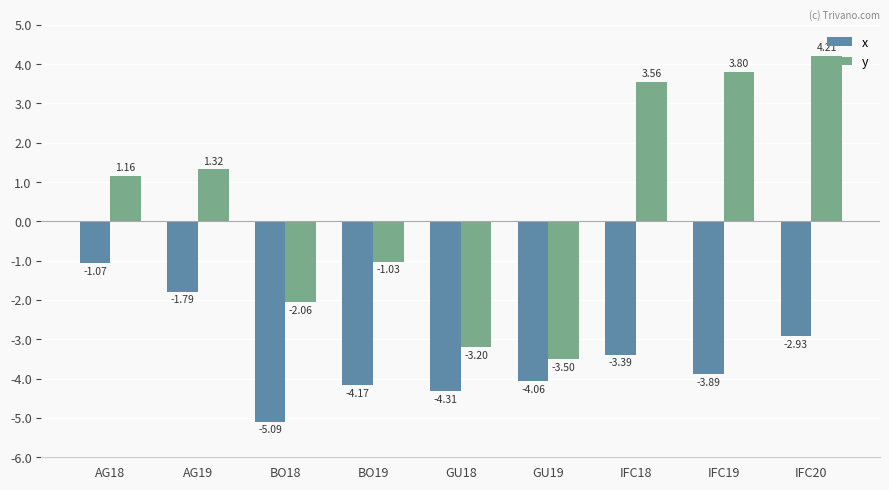

List the labels in order of x value, smallest first.

BO18, GU18, BO19, GU19, IFC19, IFC18, IFC20, AG19, AG18